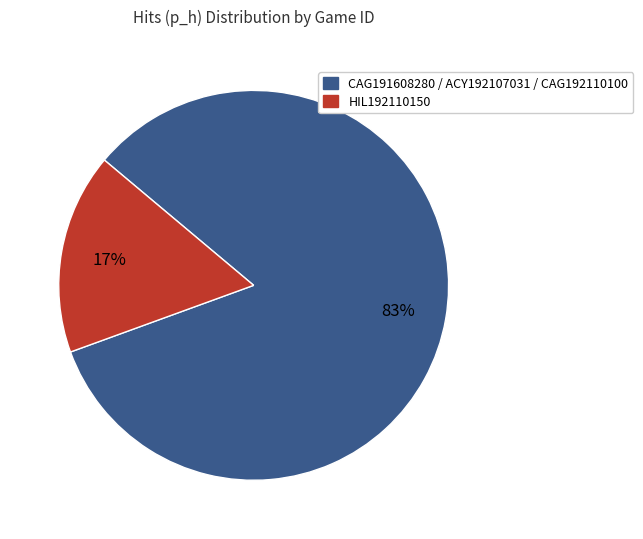

To the nearest percent, what is the average slice percentage?

50%